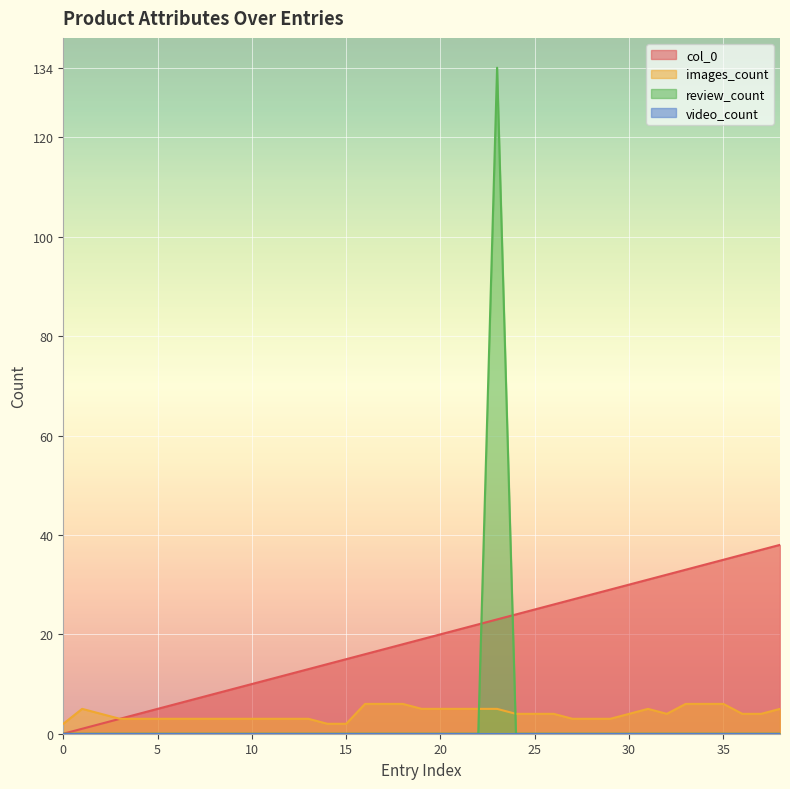

What is the difference between the col_0 values at 12 and 32?

20